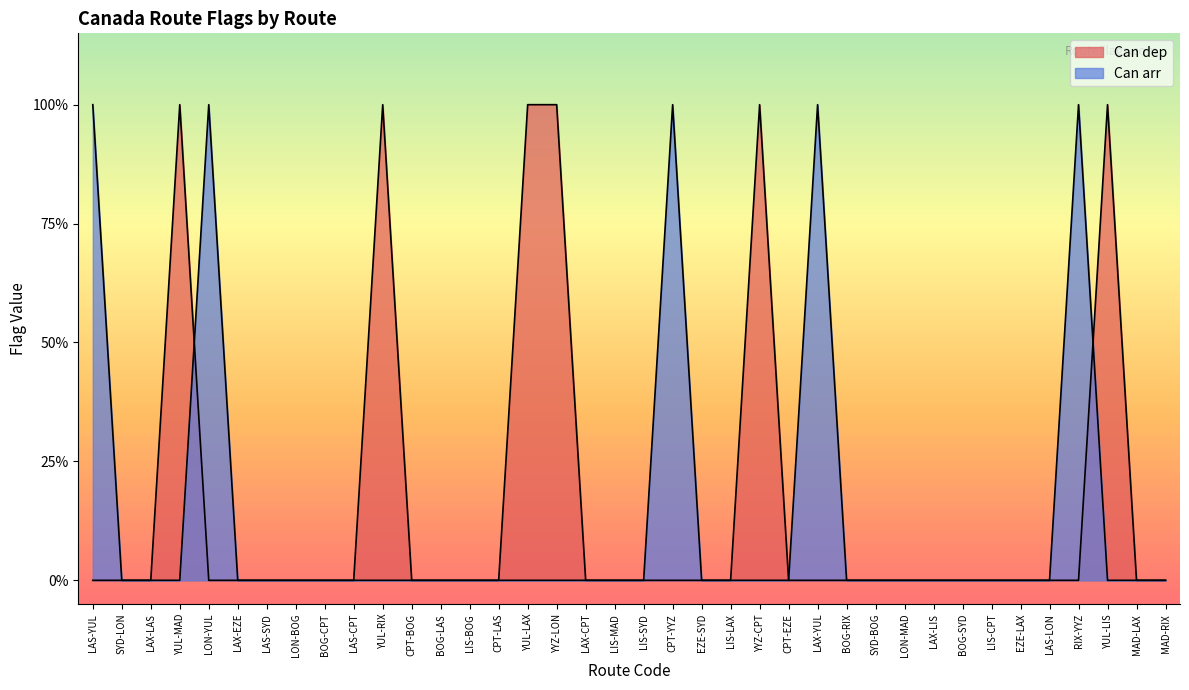

What is the sum of all Can arr values?

5